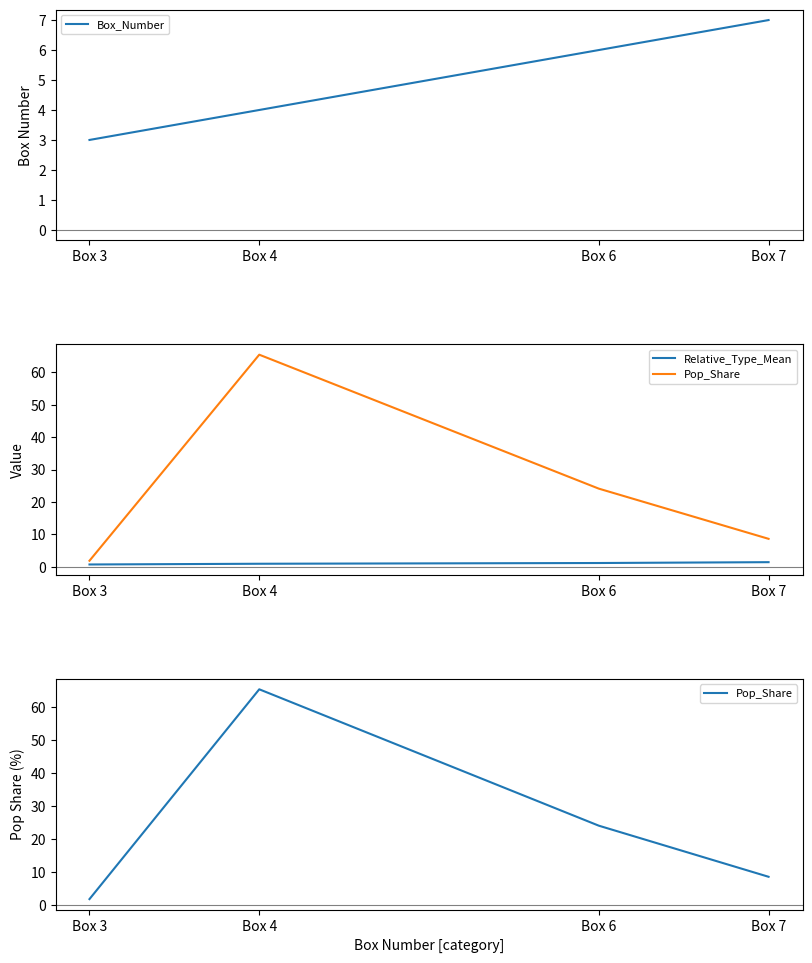

What is the value of the Box_Number point at the 4th from the left?

7.0